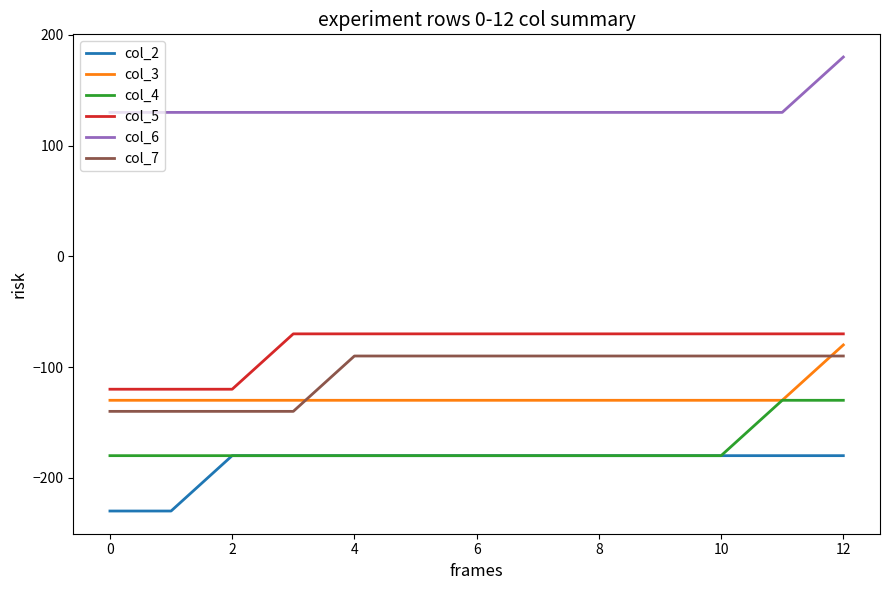

What is the minimum value for col_7?

-140